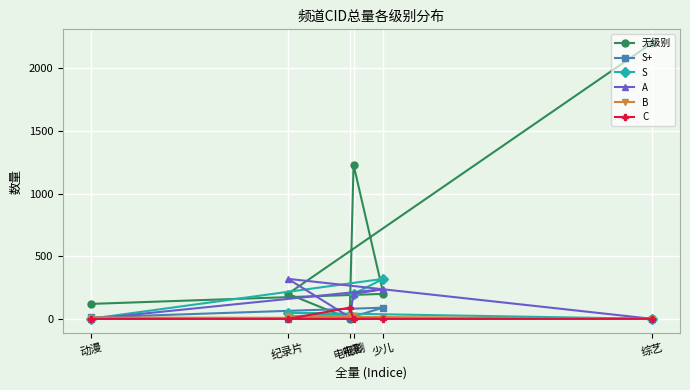

At how many categories does at least one series exceed 166?

4